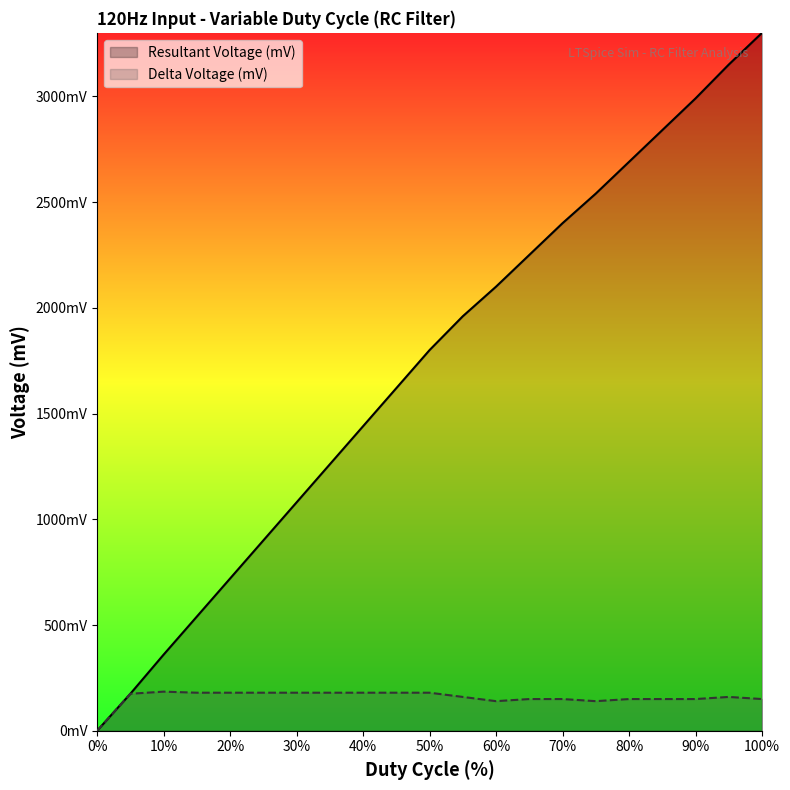

Count the number of categories in the chart.

21